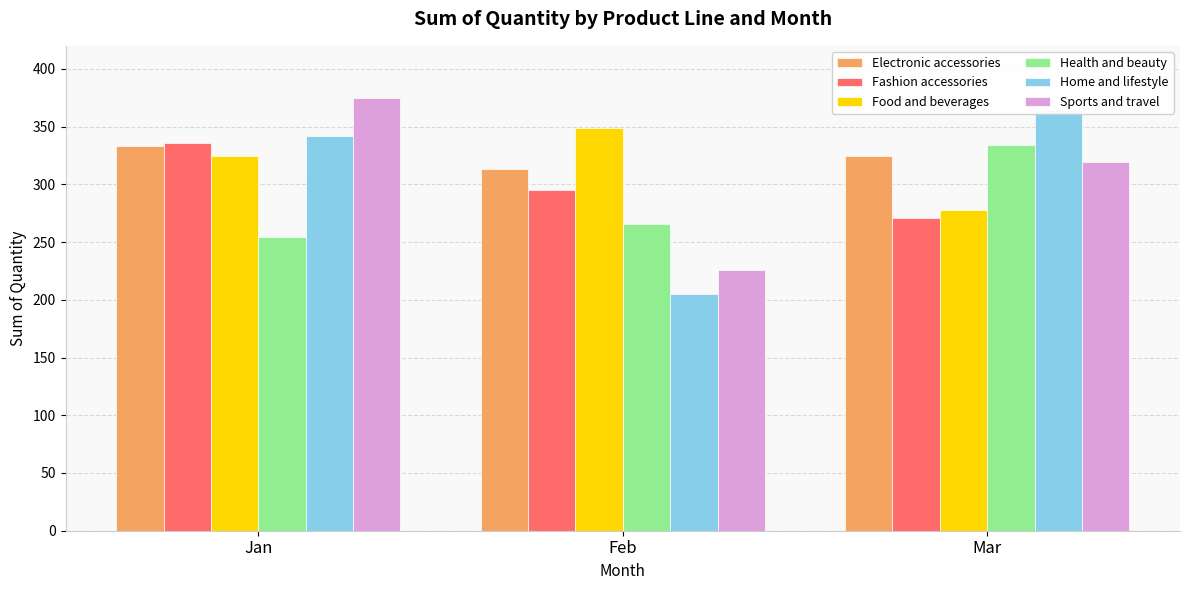

Does the chart contain any negative values?

No